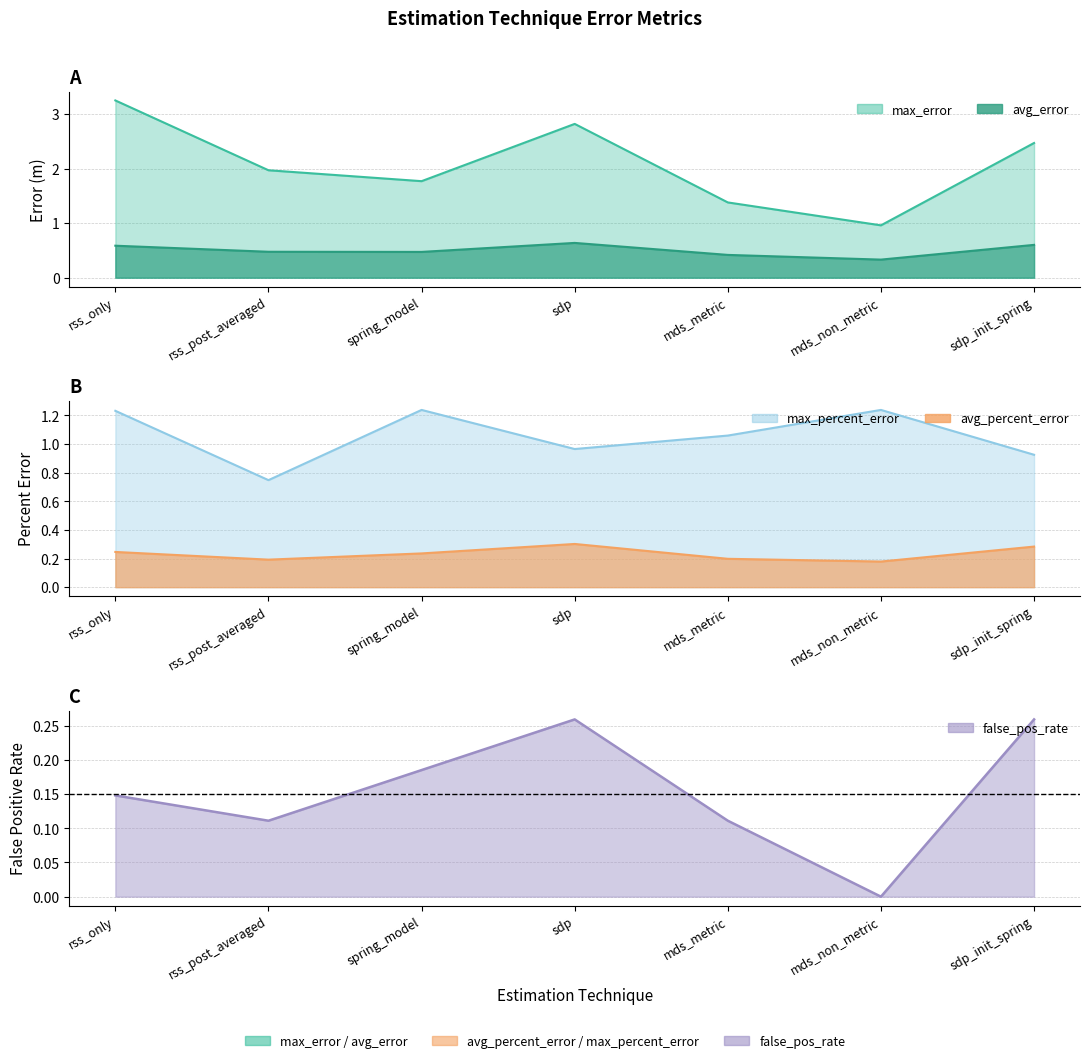

What is the difference between the maximum and minimum values in the avg_percent_error series?

0.1